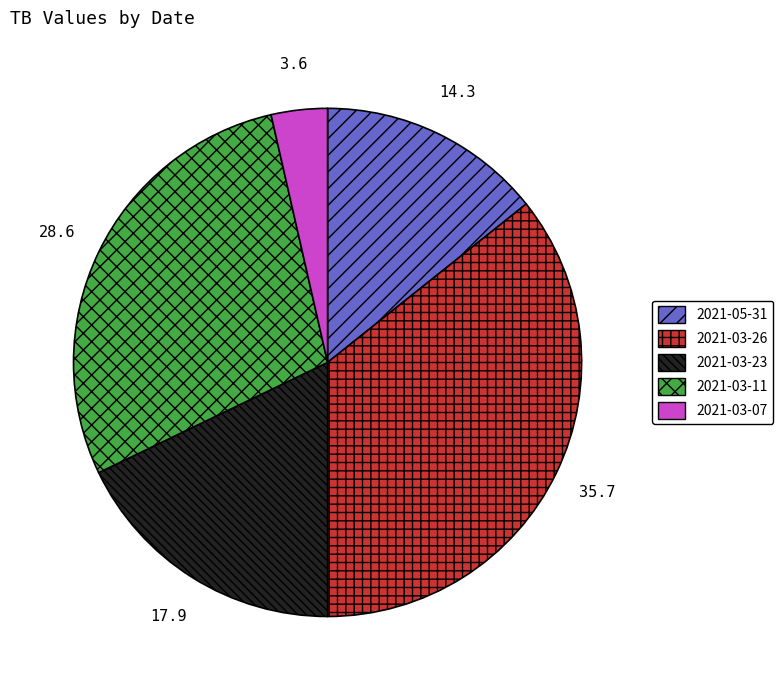

Is there a majority slice in this chart?

No